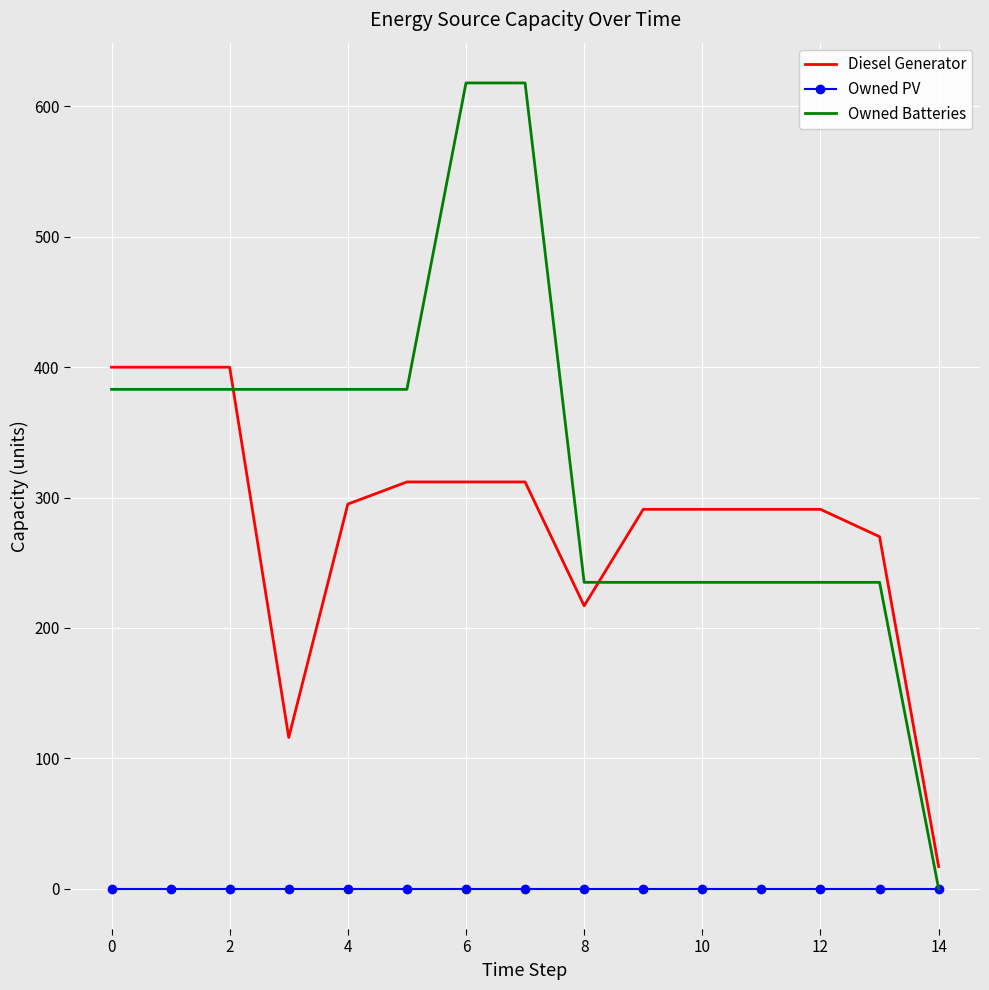

Which series has the largest total across all categories?

Owned Batteries